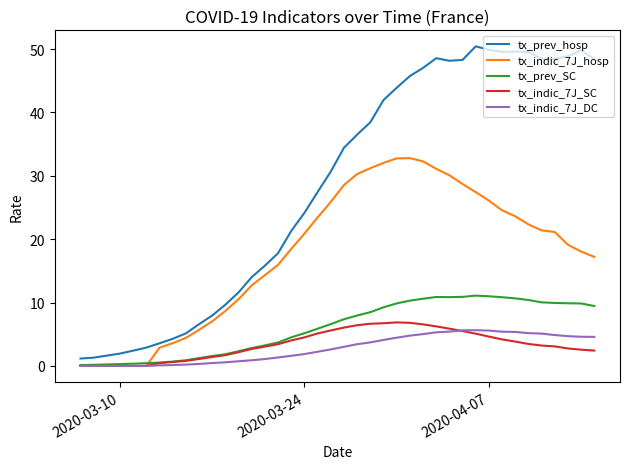

True or false: tx_prev_hosp and tx_indic_7J_SC cross at least once.

False